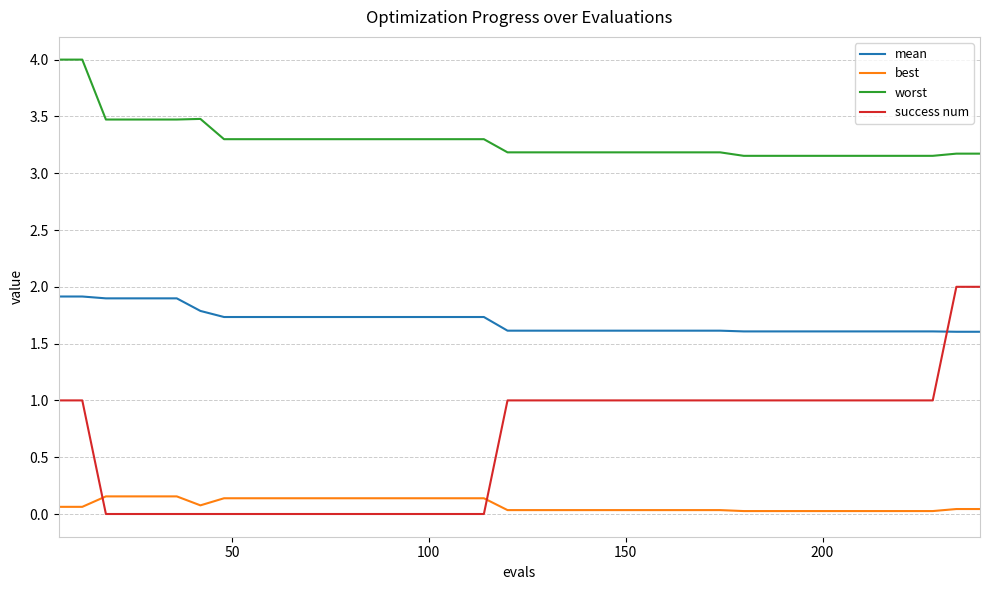

What is the minimum value for mean?

1.6